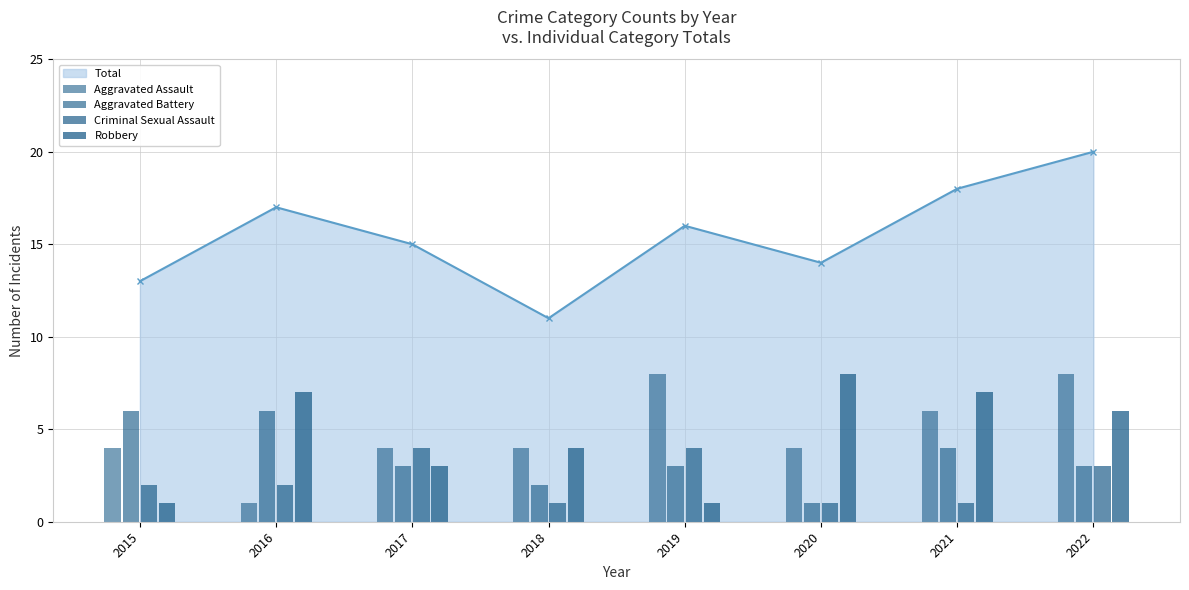

What is the lowest value of the Aggravated Assault series?

1